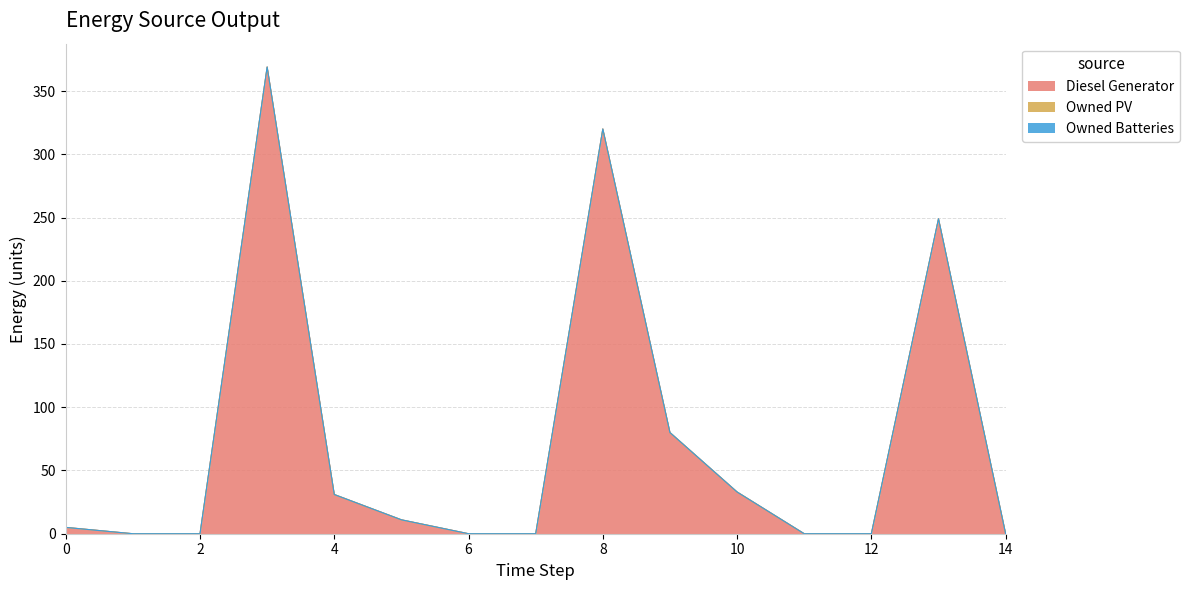

What is the total value across all series at 3?

369